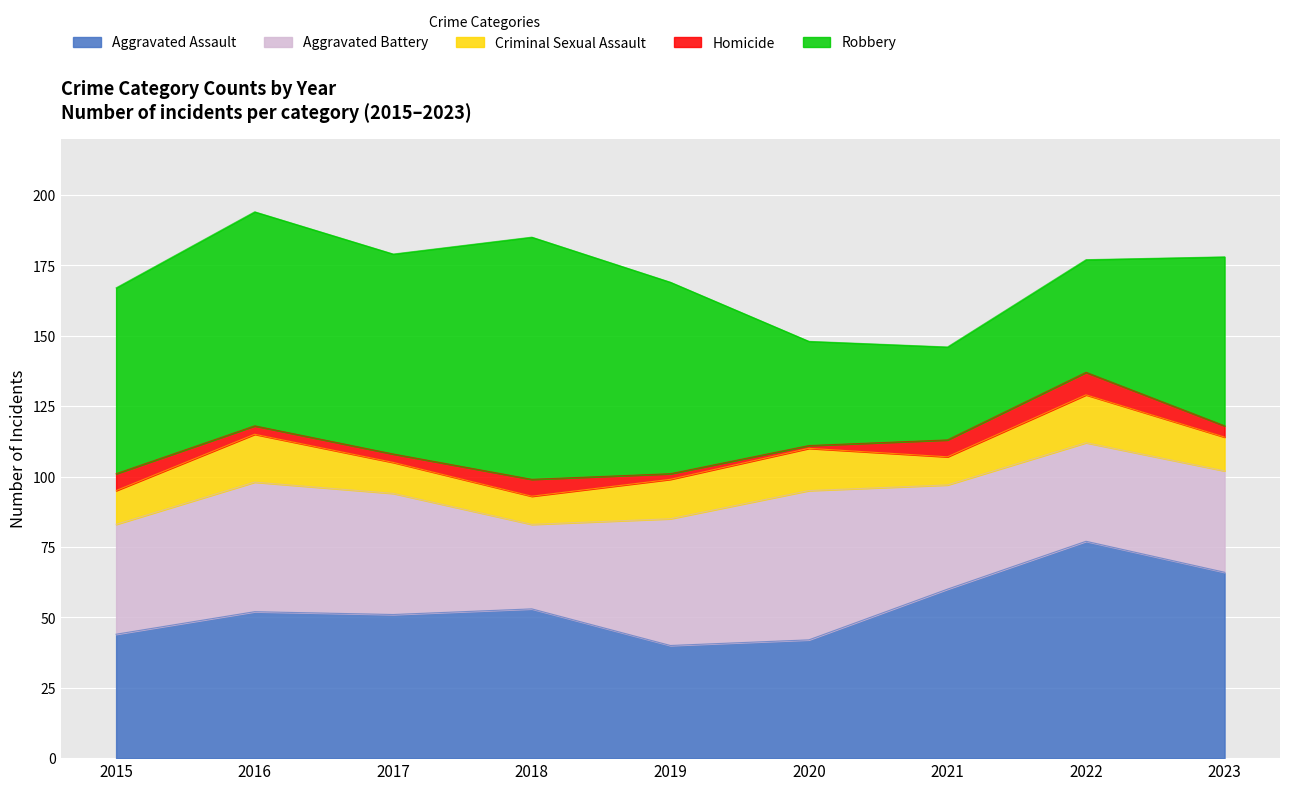

True or false: Homicide has a value of 7 at 2023.

False